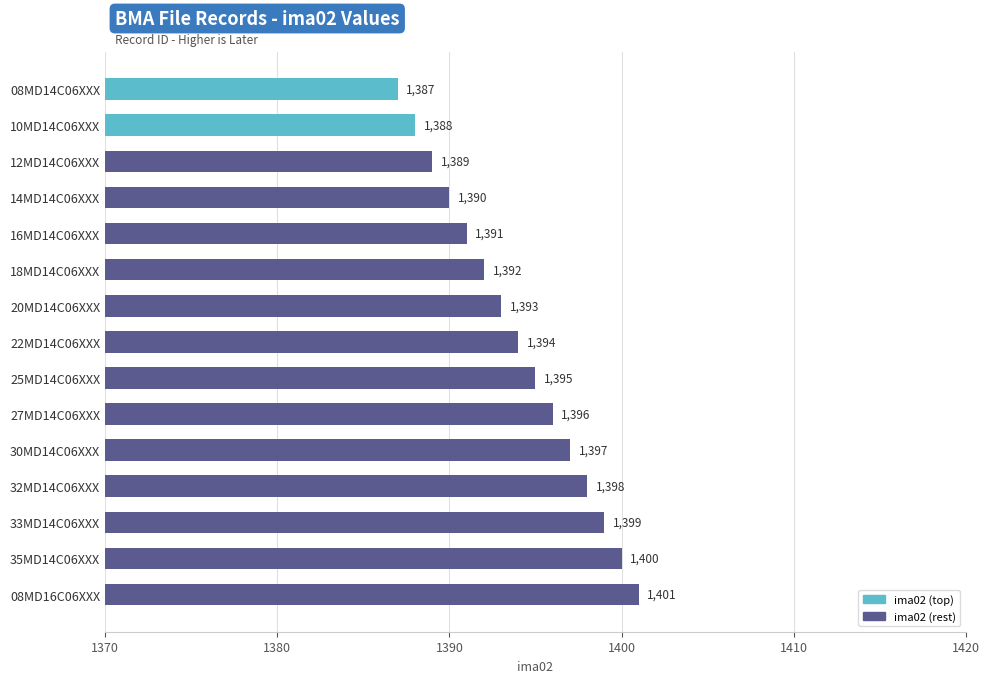

How many values are below 1394?

7